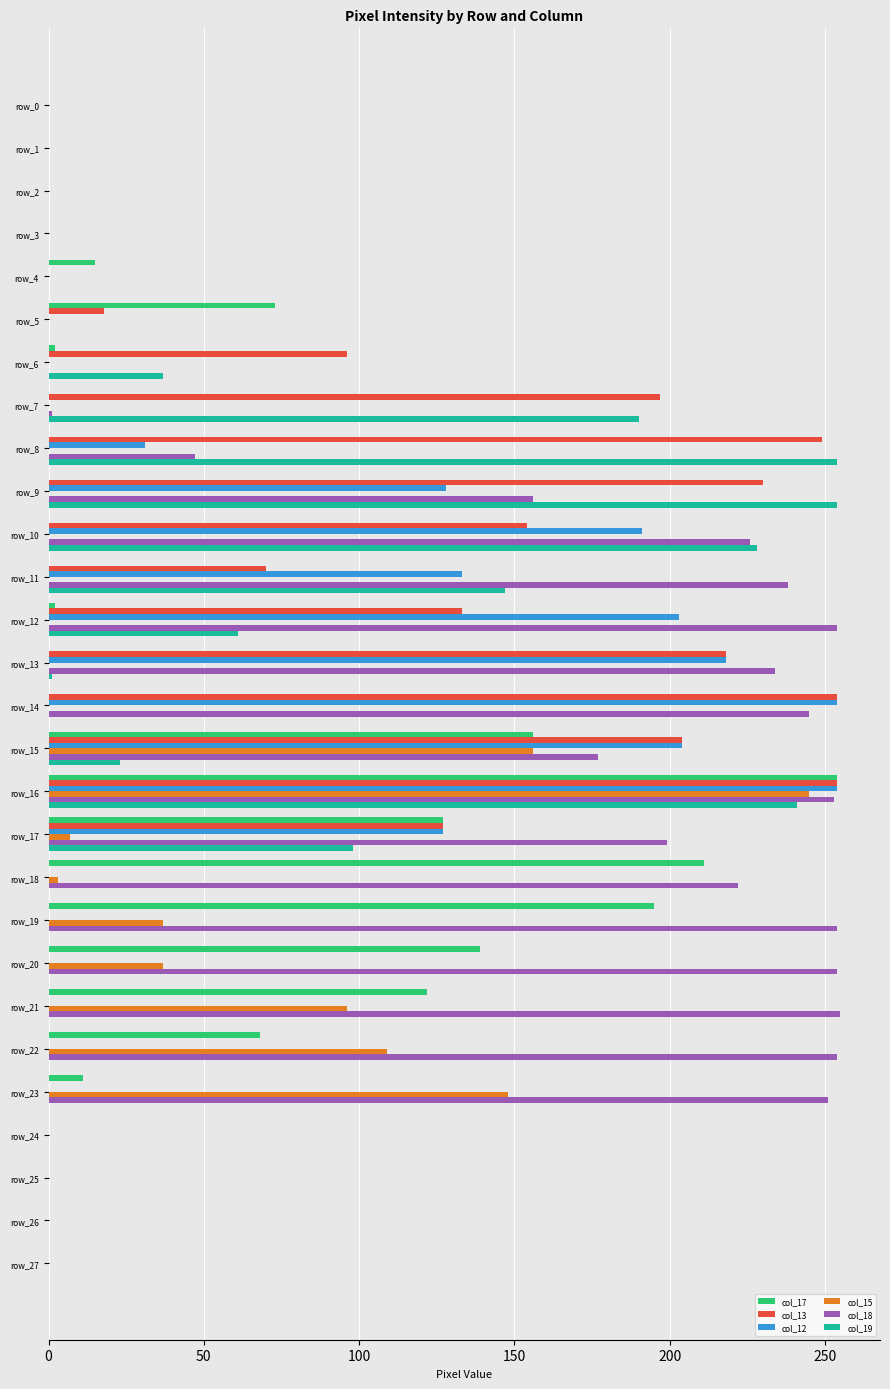

True or false: col_17 has a value of 156 at row_15.

True